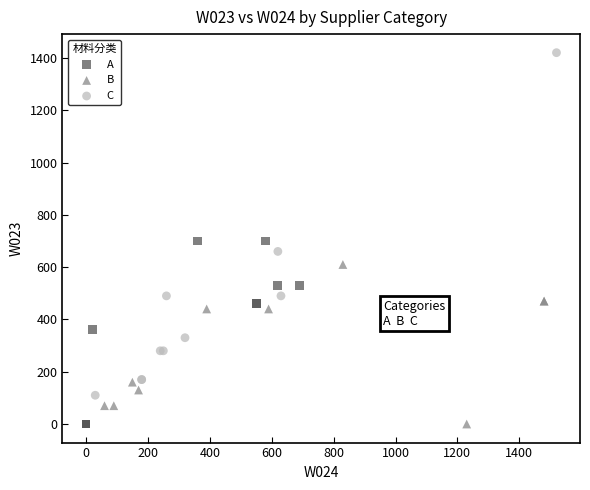

Which series reaches the maximum Y coordinate?

C